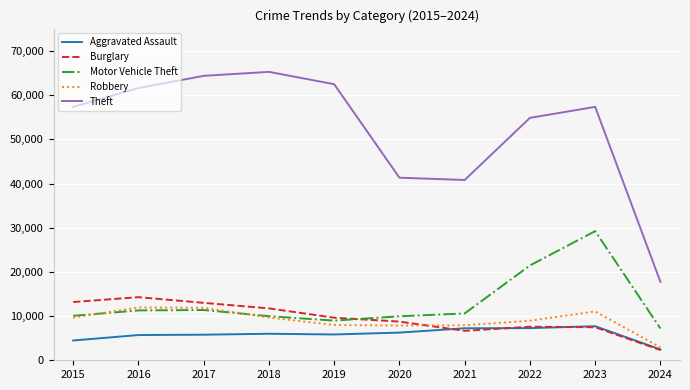

The value of Aggravated Assault at 2015 is 1291. True or false?

False